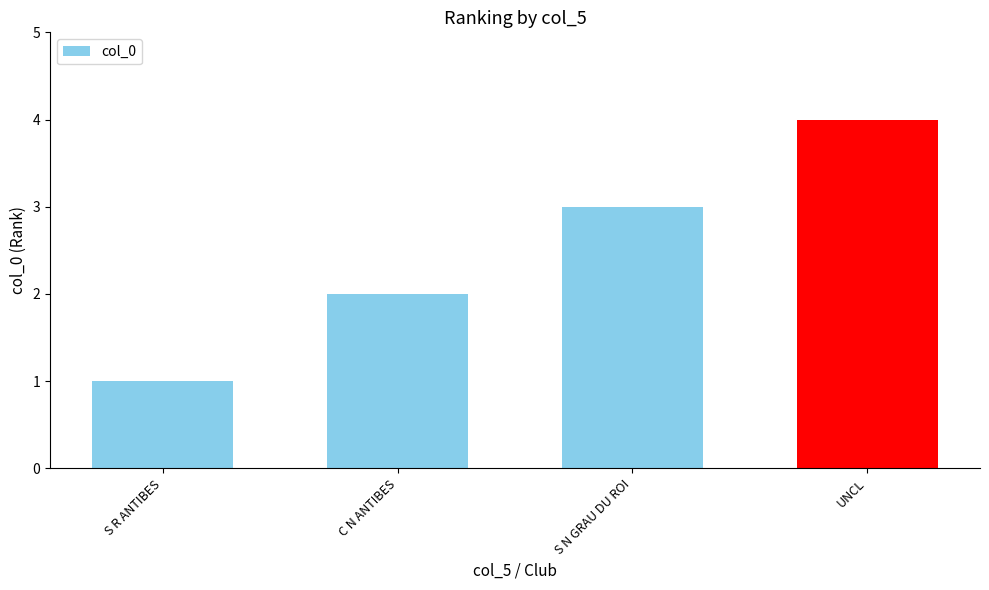

What is the label of the 2nd bar from the left?

C N ANTIBES